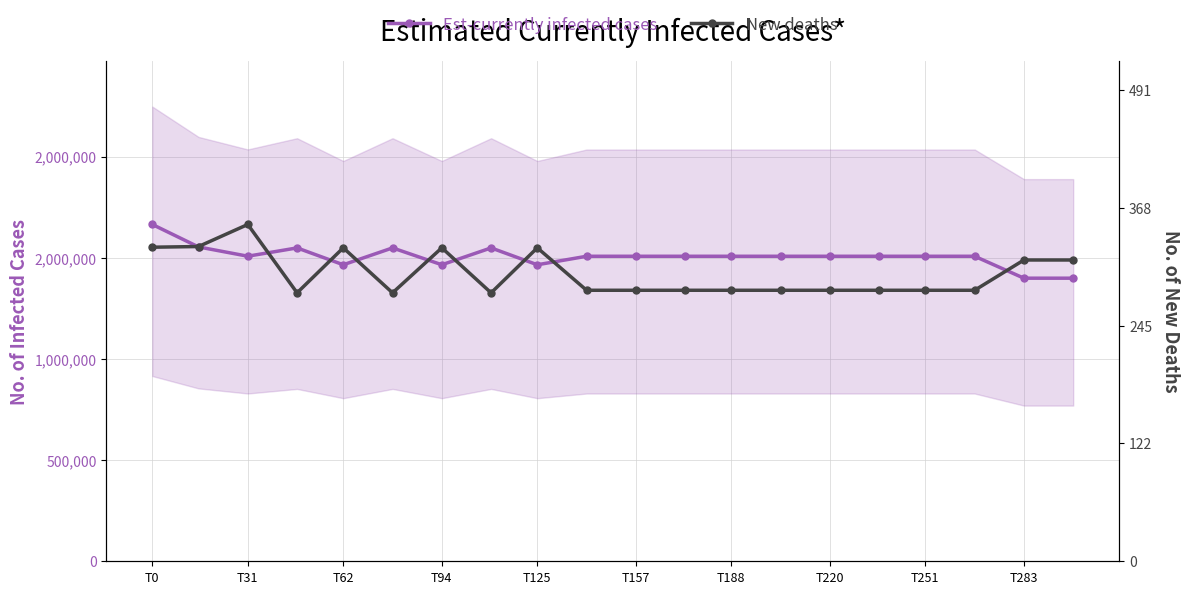

At how many categories does at least one series exceed 1198166?

20